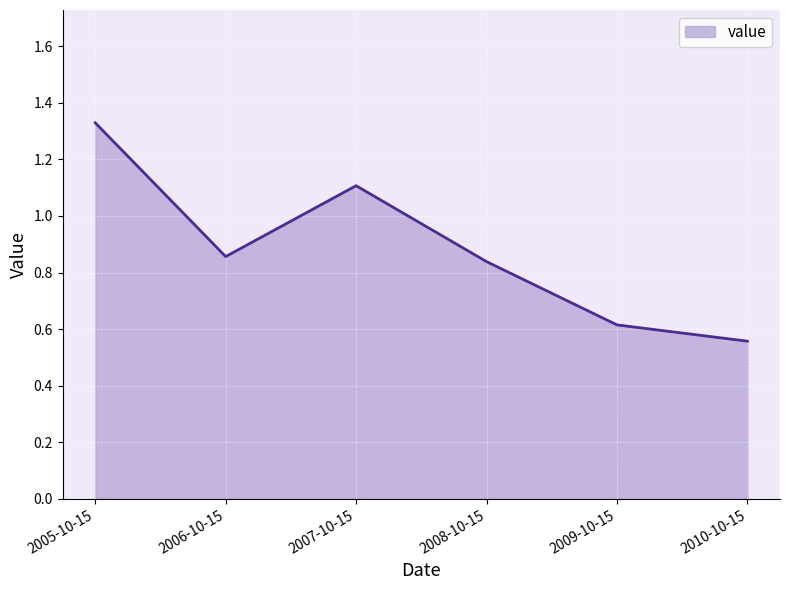

What is the sum of all values?

5.3